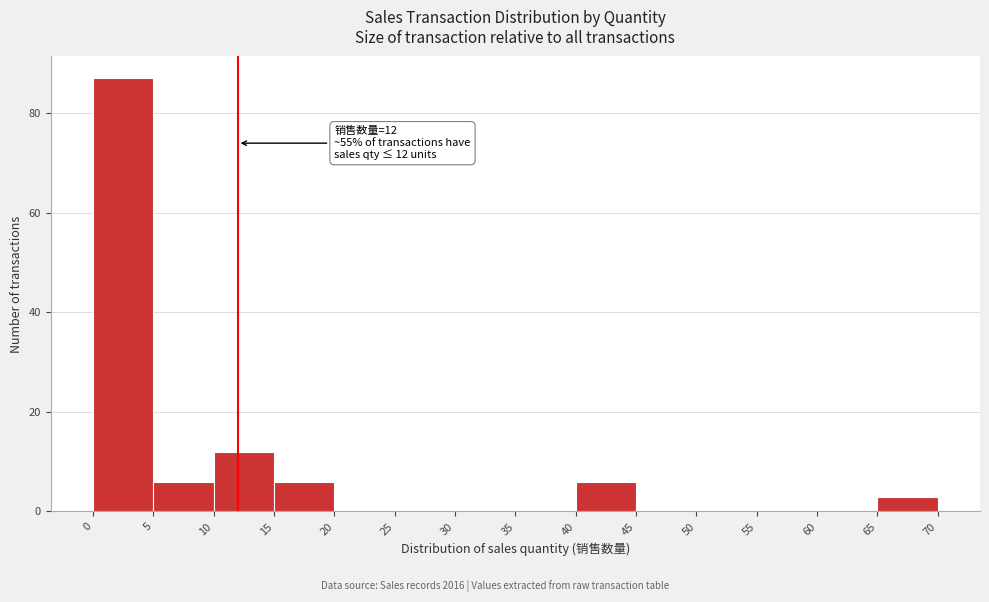

Over which range of the x-axis is the bar tallest?

0 to 5